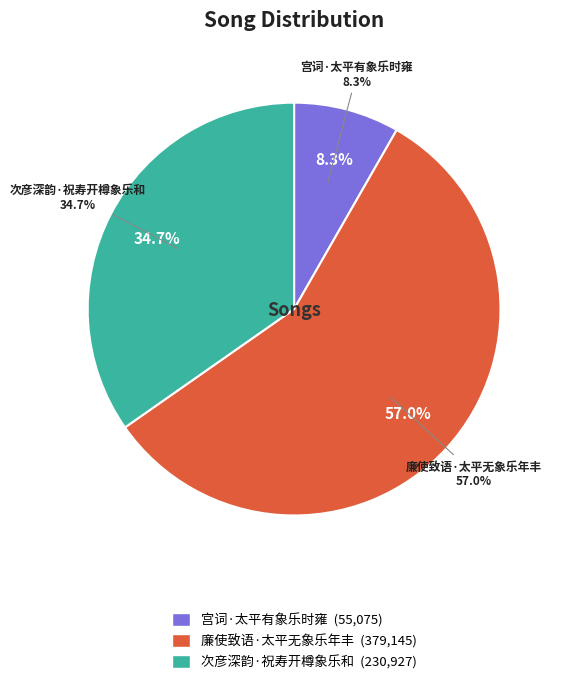

How many segments does this pie chart have?

3